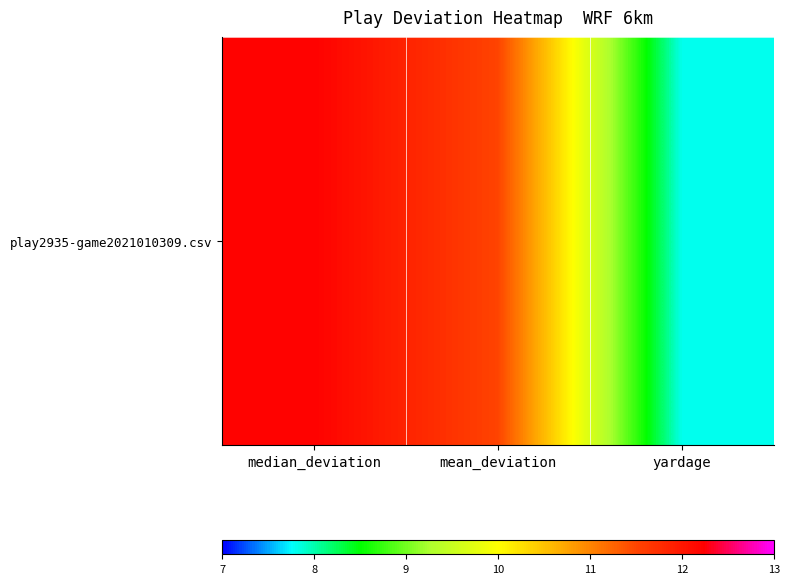

Approximately how many times larger is the value at mean_deviation compared to yardage?

1.5